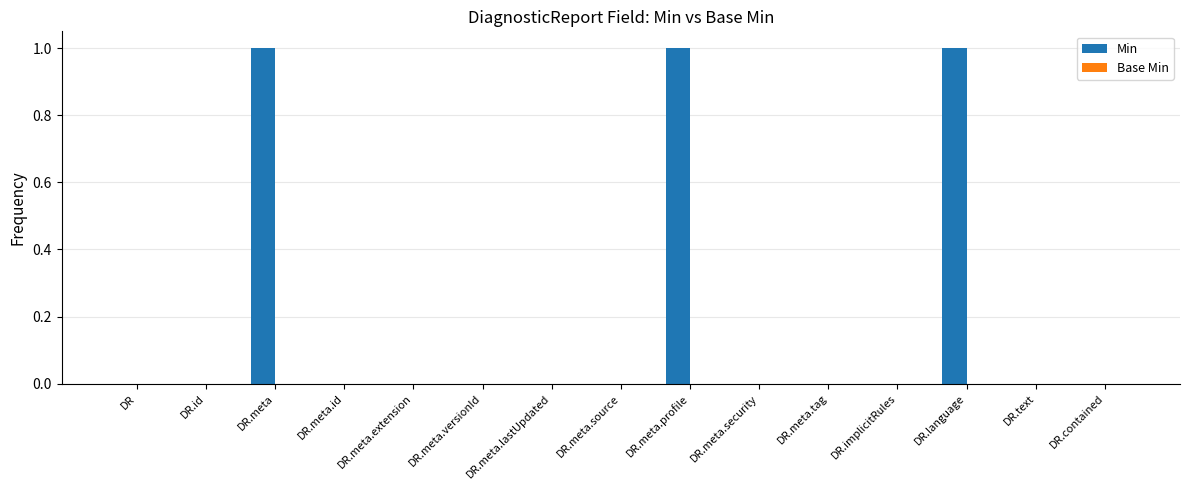

What is the sum of all values?

3